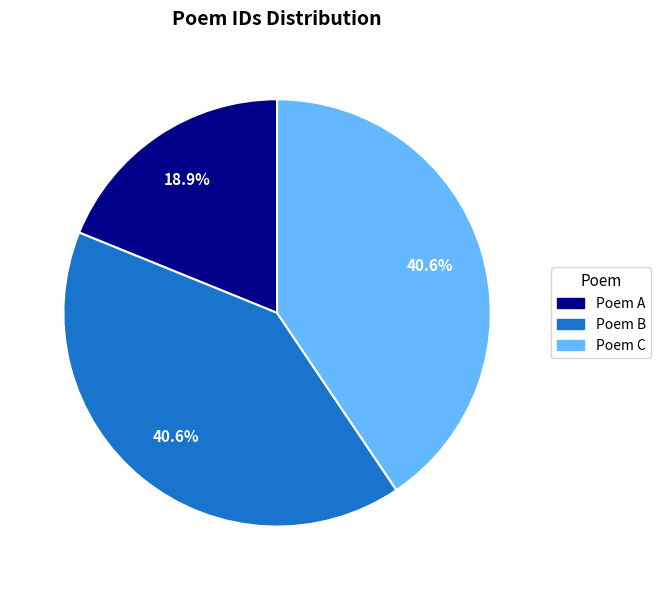

Does any single category account for the majority?

No